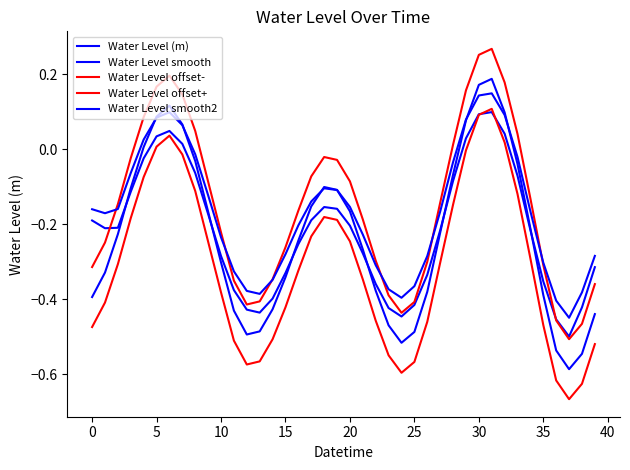

Reading left to right, transcribe all the data shown in this chart.

Water Level (m): -0.4	-0.3	-0.2	-0.1	0.0	0.1	0.1	0.1	-0.0	-0.2	-0.3	-0.4	-0.5	-0.5	-0.4	-0.3	-0.2	-0.2	-0.1	-0.1	-0.2	-0.3	-0.4	-0.5	-0.5	-0.5	-0.4	-0.2	-0.1	0.1	0.2	0.2	0.1	-0.0	-0.2	-0.4	-0.5	-0.6	-0.5	-0.4
Water Level smooth: -0.2	-0.2	-0.2	-0.1	-0.0	0.0	0.0	0.0	-0.1	-0.2	-0.3	-0.4	-0.4	-0.4	-0.4	-0.3	-0.3	-0.2	-0.2	-0.2	-0.2	-0.3	-0.4	-0.4	-0.4	-0.4	-0.3	-0.2	-0.1	0.0	0.1	0.1	0.0	-0.1	-0.2	-0.4	-0.5	-0.5	-0.4	-0.3
Water Level offset-: -0.5	-0.4	-0.3	-0.2	-0.1	0.0	0.0	-0.0	-0.1	-0.2	-0.4	-0.5	-0.6	-0.6	-0.5	-0.4	-0.3	-0.2	-0.2	-0.2	-0.2	-0.3	-0.5	-0.5	-0.6	-0.6	-0.5	-0.3	-0.1	-0.0	0.1	0.1	0.0	-0.1	-0.3	-0.5	-0.6	-0.7	-0.6	-0.5
Water Level offset+: -0.3	-0.2	-0.1	-0.0	0.1	0.2	0.2	0.1	0.0	-0.1	-0.2	-0.4	-0.4	-0.4	-0.3	-0.3	-0.2	-0.1	-0.0	-0.0	-0.1	-0.2	-0.3	-0.4	-0.4	-0.4	-0.3	-0.1	0.0	0.2	0.3	0.3	0.2	0.0	-0.1	-0.3	-0.5	-0.5	-0.5	-0.4
Water Level smooth2: -0.2	-0.2	-0.2	-0.1	0.0	0.1	0.1	0.1	-0.0	-0.1	-0.2	-0.3	-0.4	-0.4	-0.3	-0.3	-0.2	-0.1	-0.1	-0.1	-0.2	-0.2	-0.3	-0.4	-0.4	-0.4	-0.3	-0.2	-0.0	0.1	0.1	0.1	0.1	-0.0	-0.2	-0.3	-0.4	-0.4	-0.4	-0.3